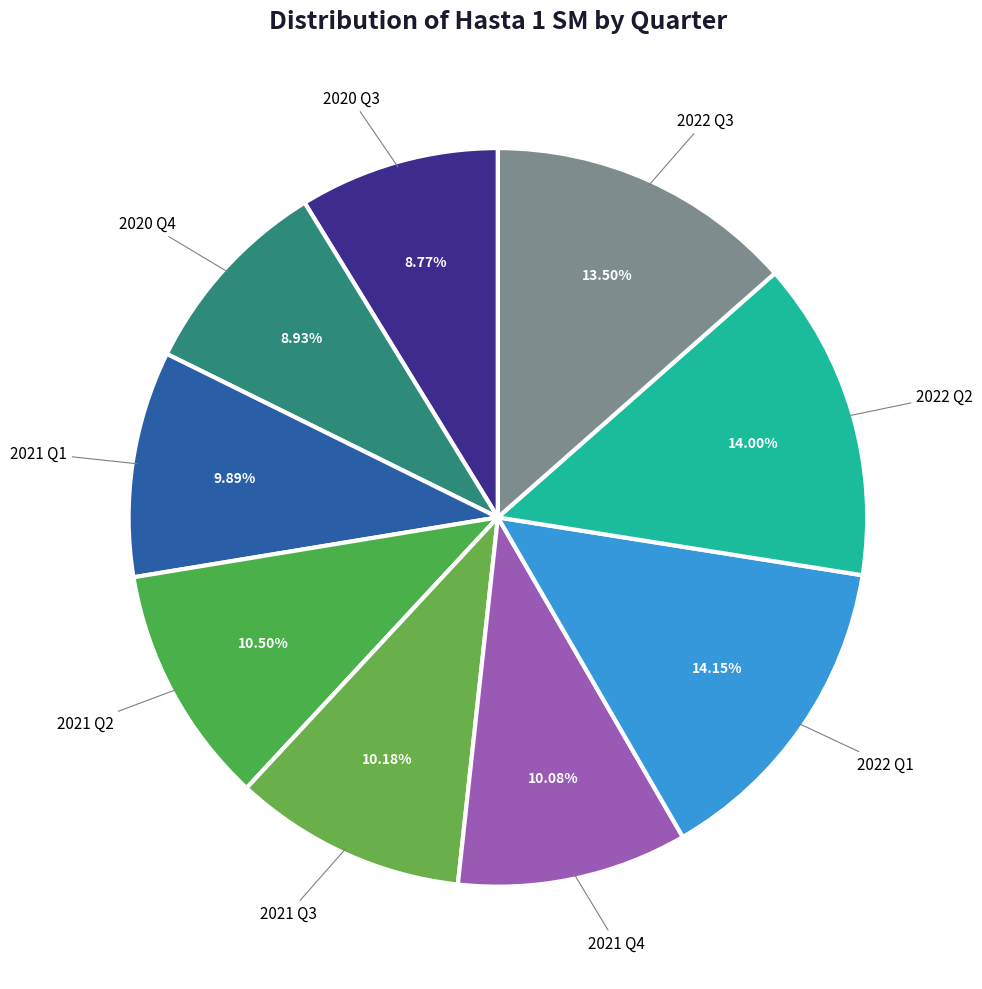

Is there a majority slice in this chart?

No